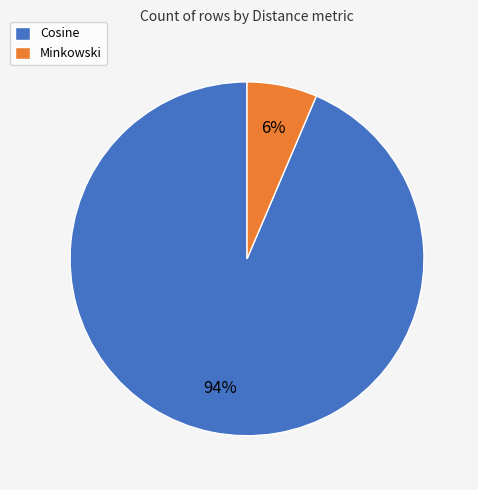

Rank the categories by value from highest to lowest.

Cosine, Minkowski